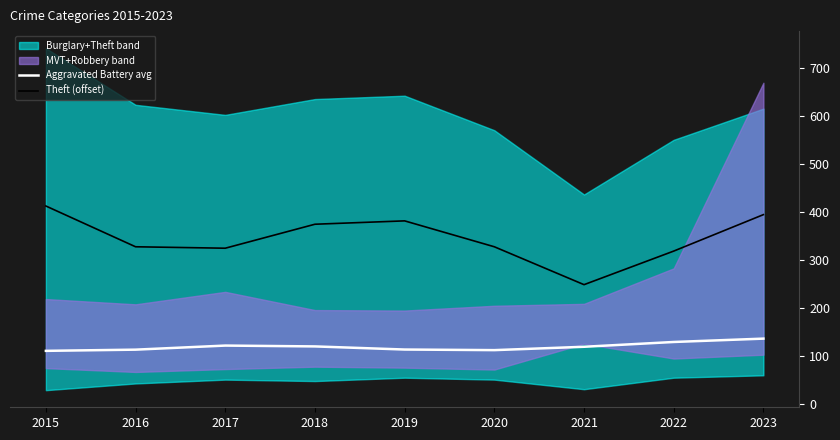

The value of Theft (offset) at 2015 is 173.3. True or false?

False